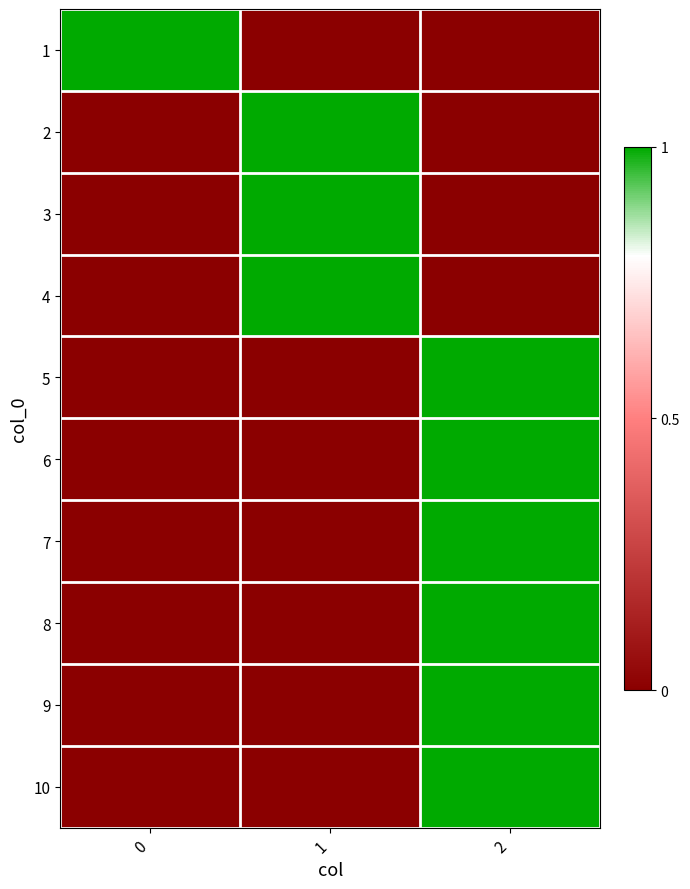

Reading left to right, extract all data points from this chart.

row_0: 1	0	0
row_1: 0	1	0
row_2: 0	1	0
row_3: 0	1	0
row_4: 0	0	1
row_5: 0	0	1
row_6: 0	0	1
row_7: 0	0	1
row_8: 0	0	1
row_9: 0	0	1